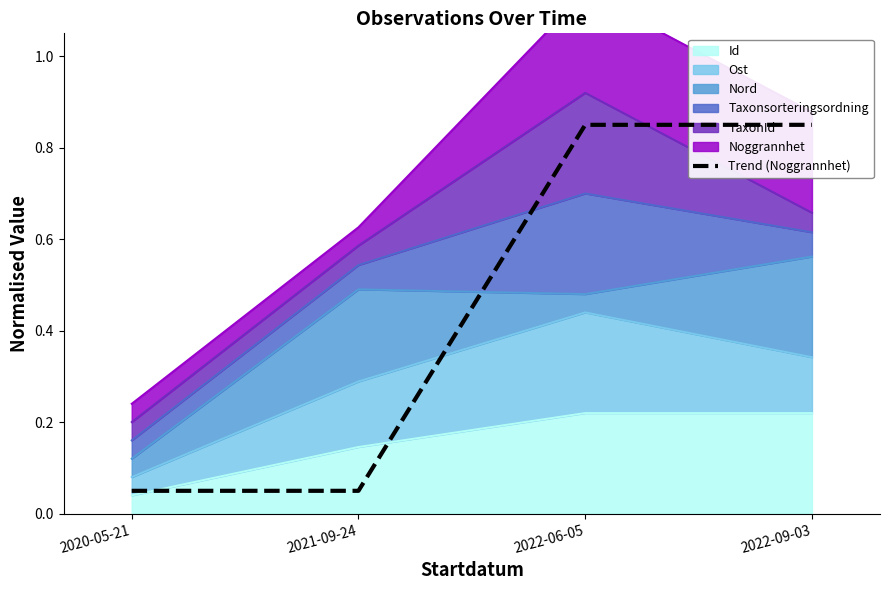

What is the label of the 1st point from the right?

2022-09-03